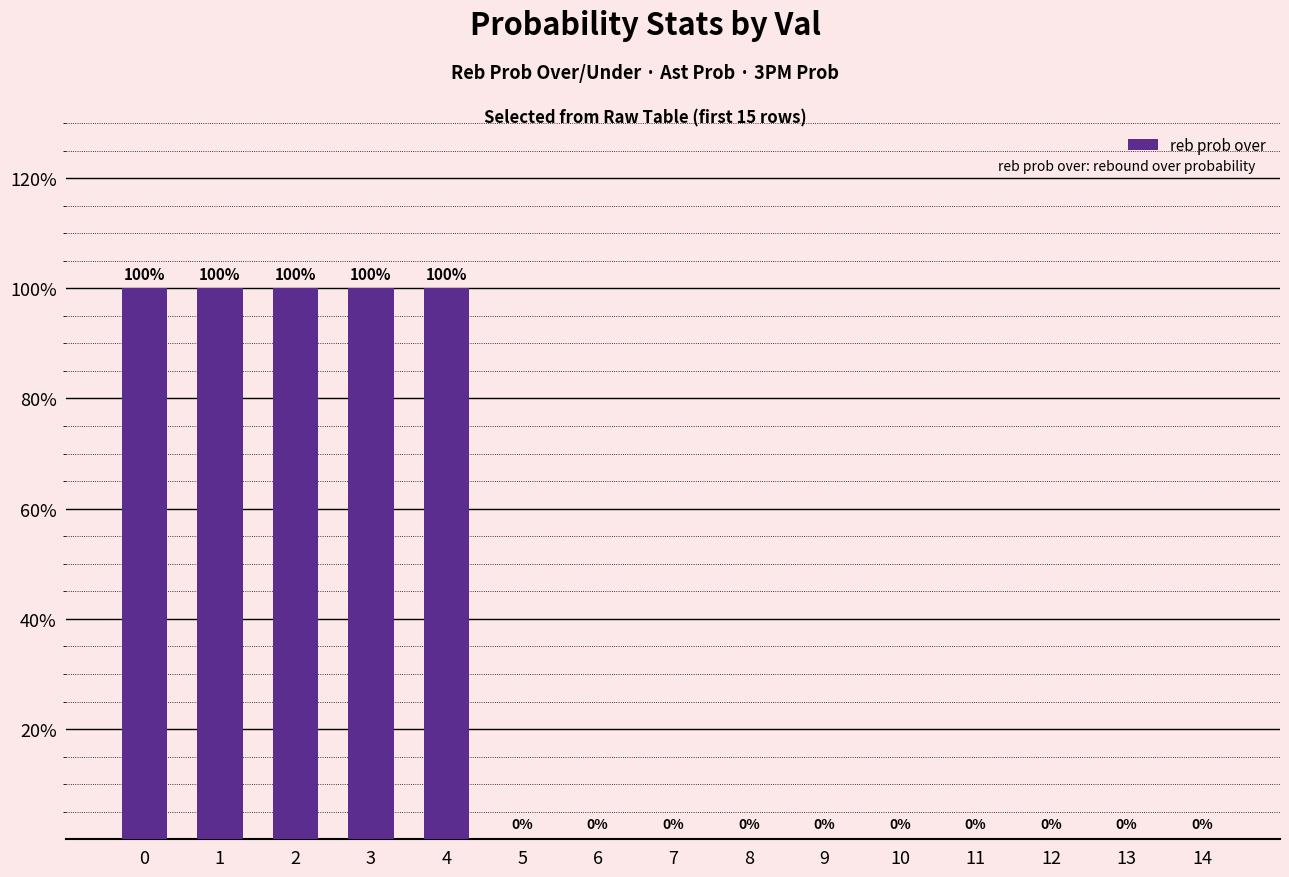

What is the greatest value displayed?

100